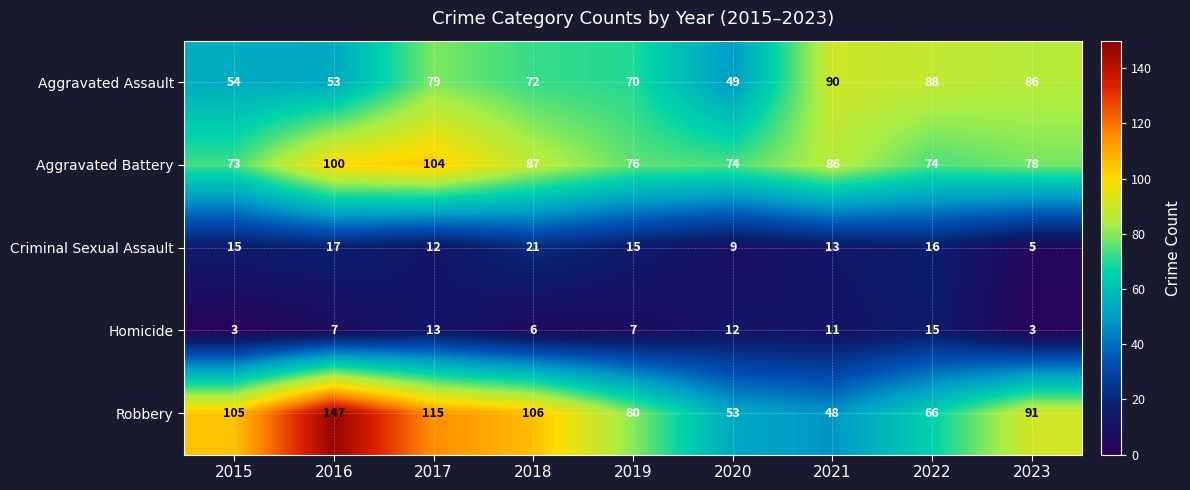

Count the number of data series in this chart.

5